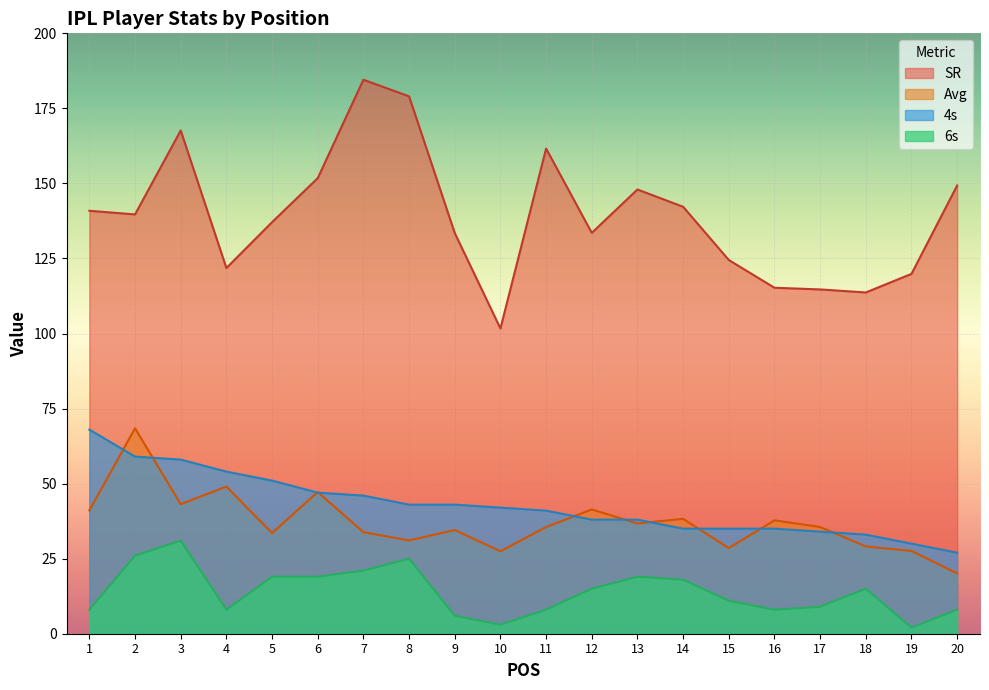

Is it true that 6s equals 9.3 at 14?

False